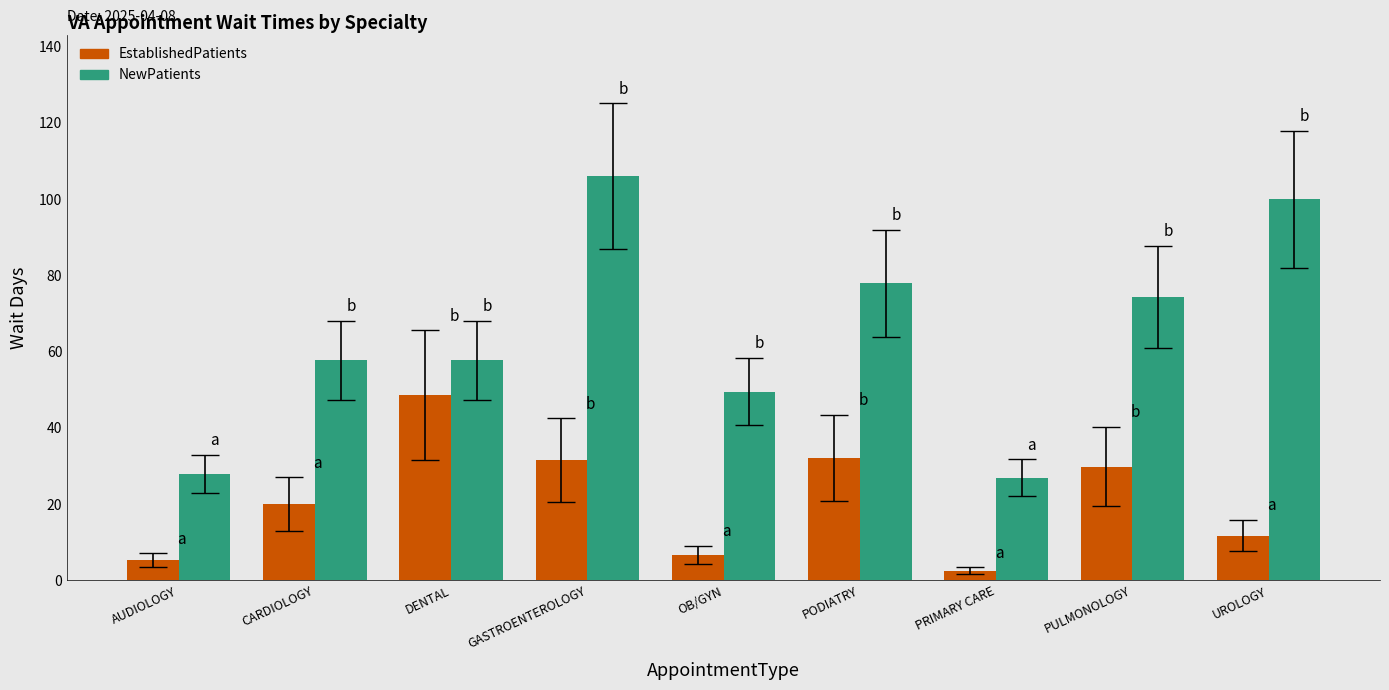

Reading right to left, extract all data points from this chart.

EstablishedPatients: 11.7	29.8	2.5	32.1	6.7	31.5	48.6	20.0	5.2
NewPatients: 99.9	74.4	26.9	77.9	49.5	106.0	57.7	57.7	27.9